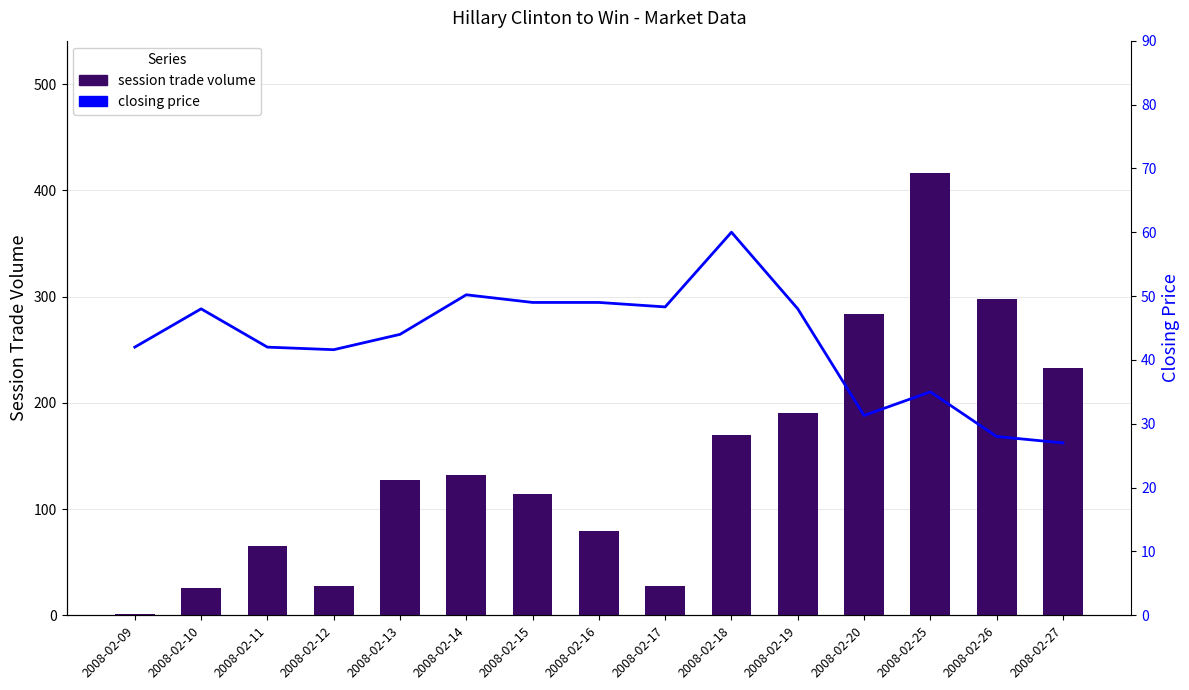

What is the value of the session trade volume bar at the 8th from the left?

79.0